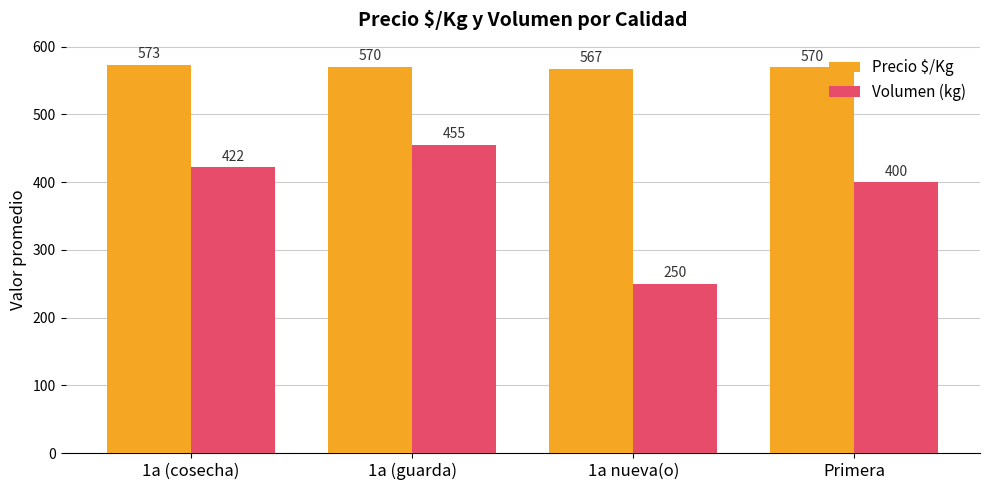

Rank the series by their average value, from lowest to highest.

Volumen (kg), Precio $/Kg